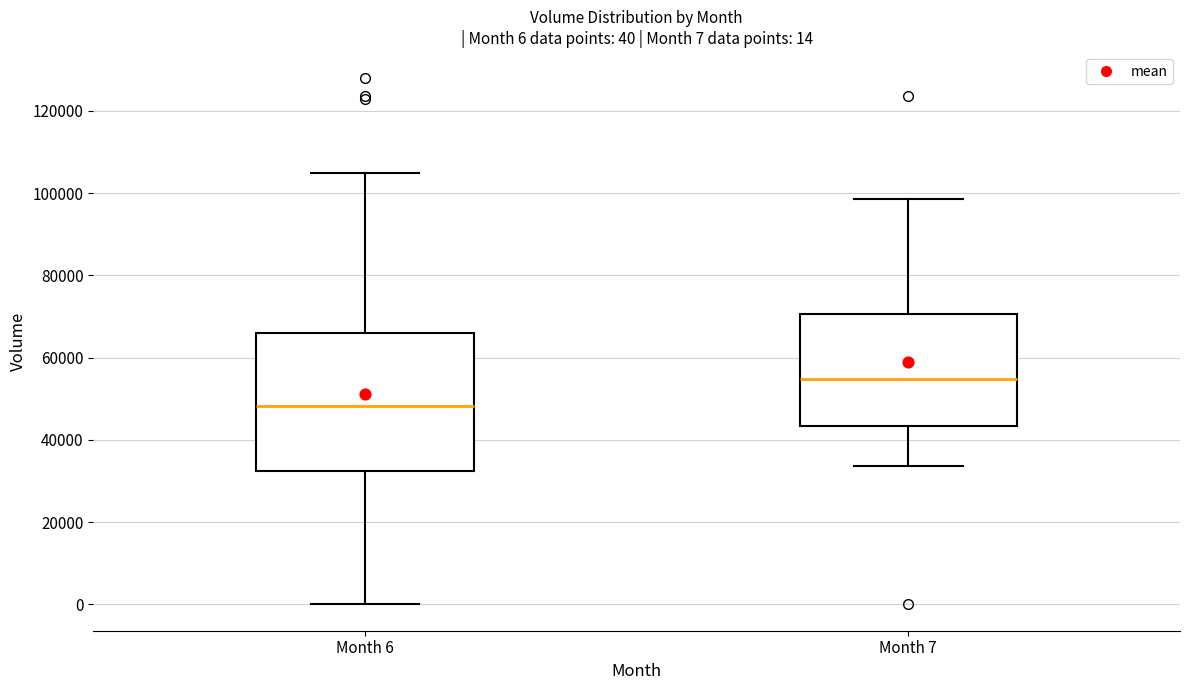

Which box is the tallest, from its lower edge to its upper edge?

Month 6